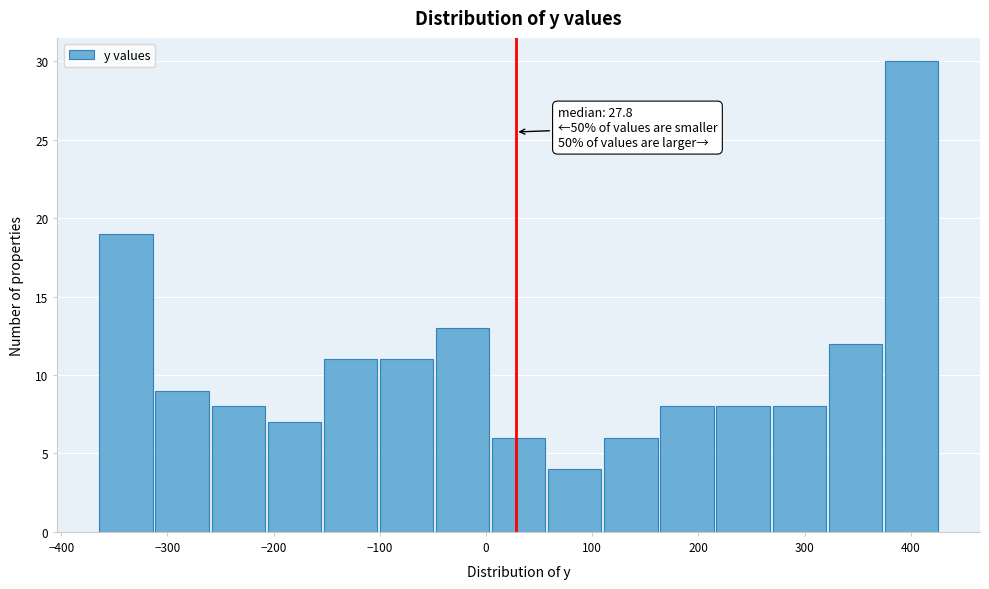

Which range on the x-axis has the tallest bar?

370 to 430